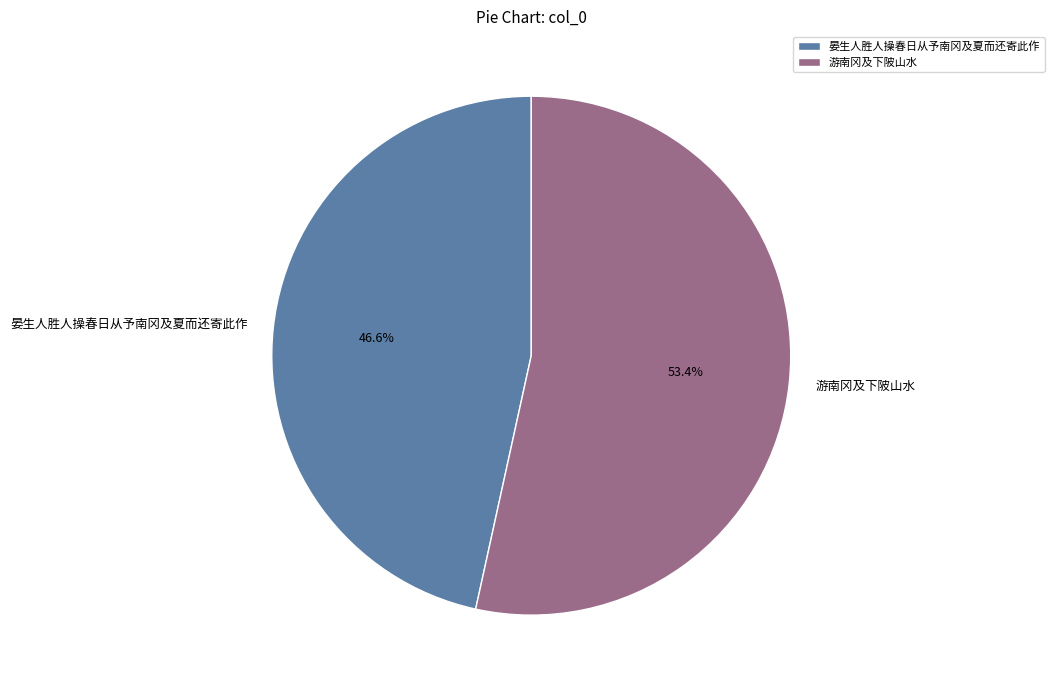

Does 晏生人胜人操春日从予南冈及夏而还寄此作 represent more than half of the total?

No